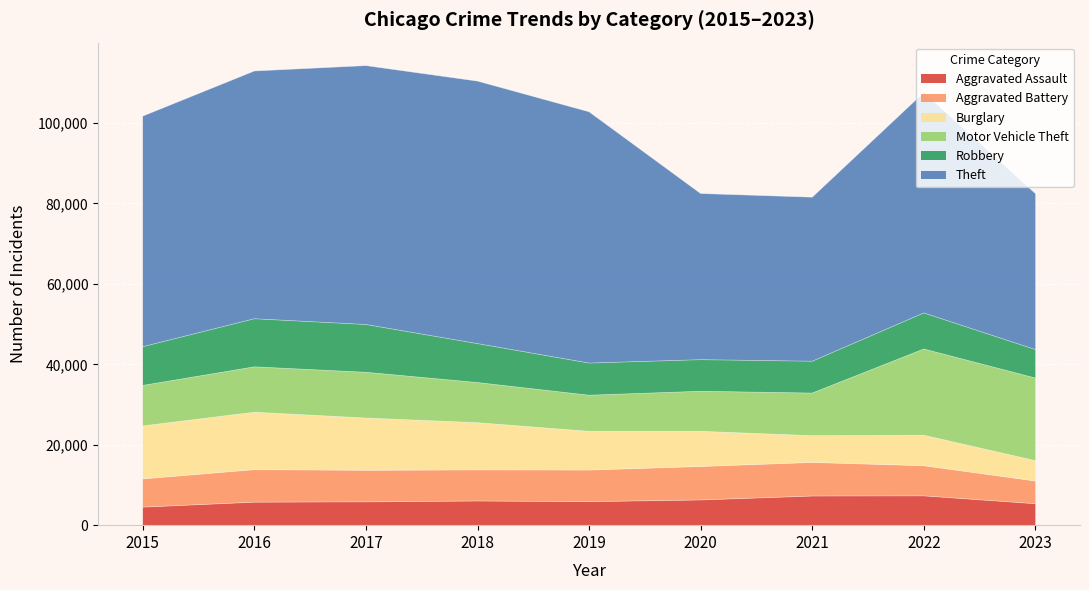

What is the difference between the highest and lowest values at 2018?

59286